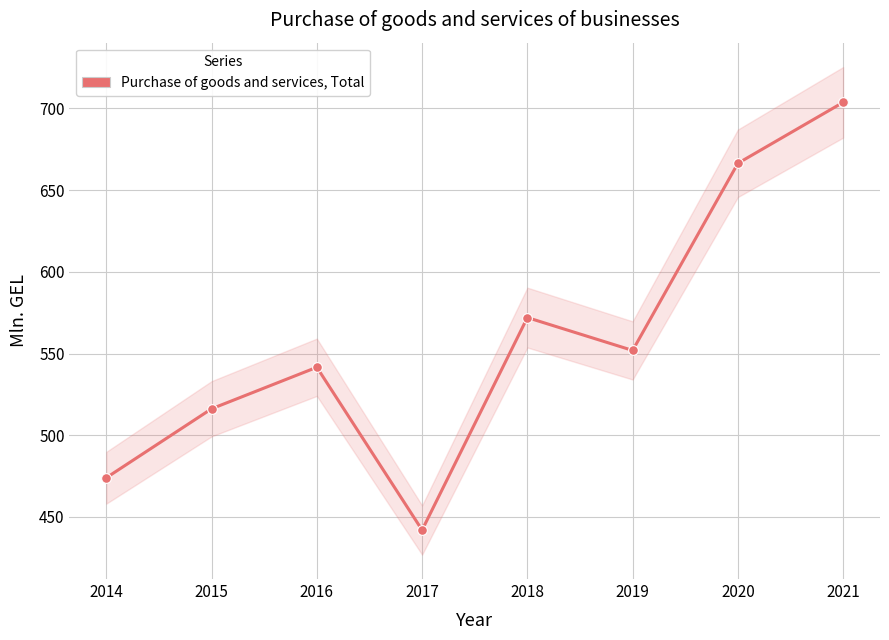

Is this an area chart (filled region under the line)?

No